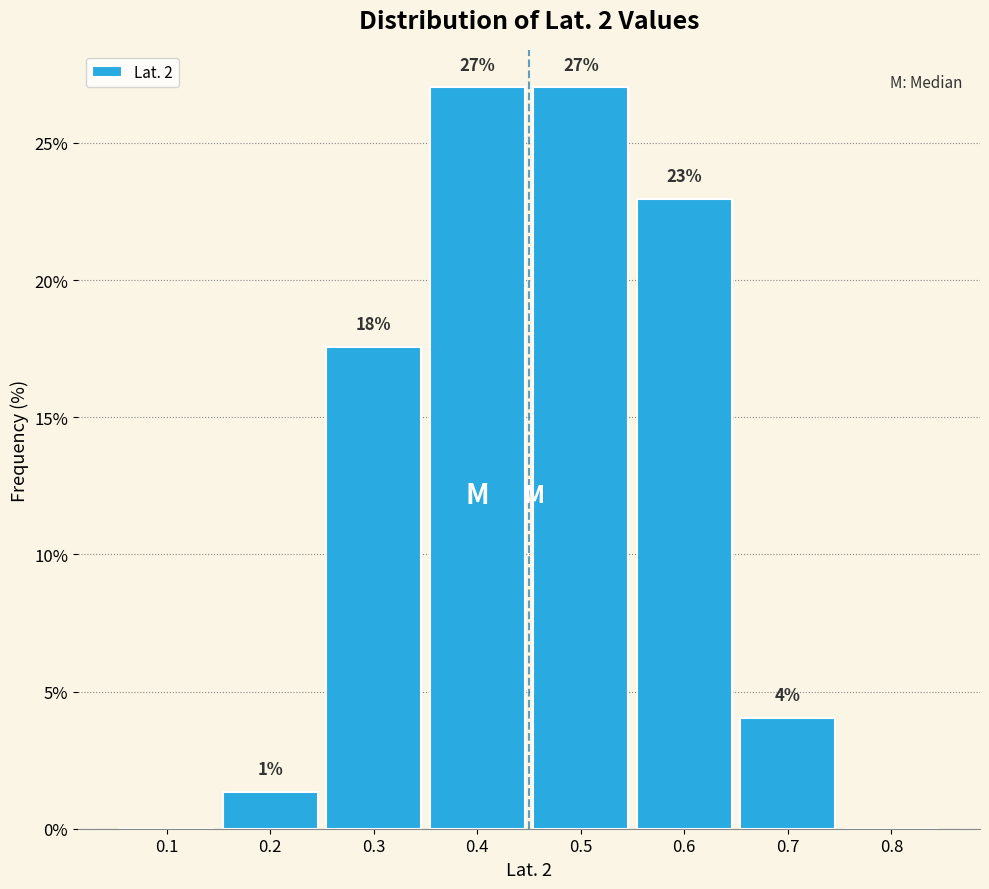

What is the sum of all values?

100.0